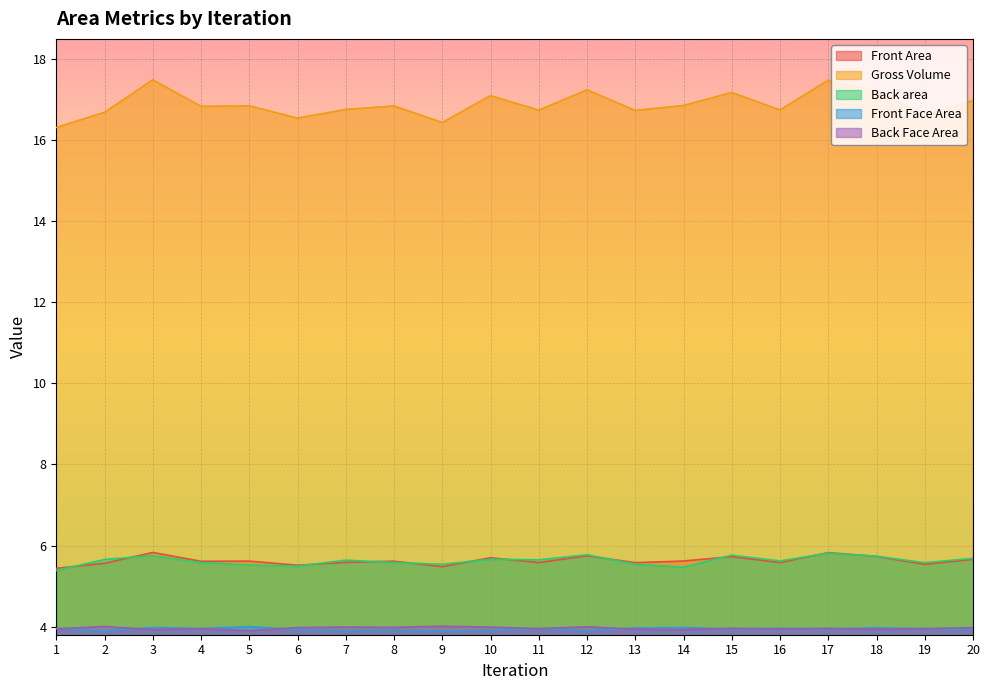

At which label does Gross Volume reach its peak?

3